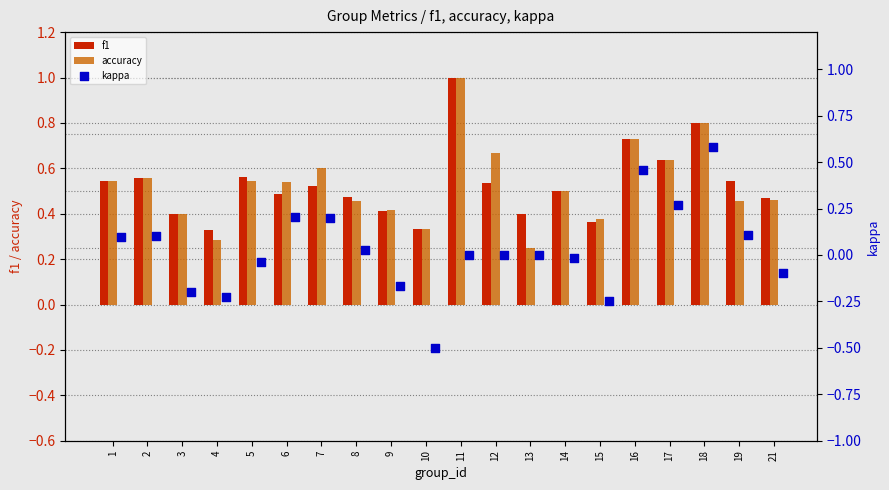

Which series contains the lowest Y value?

kappa